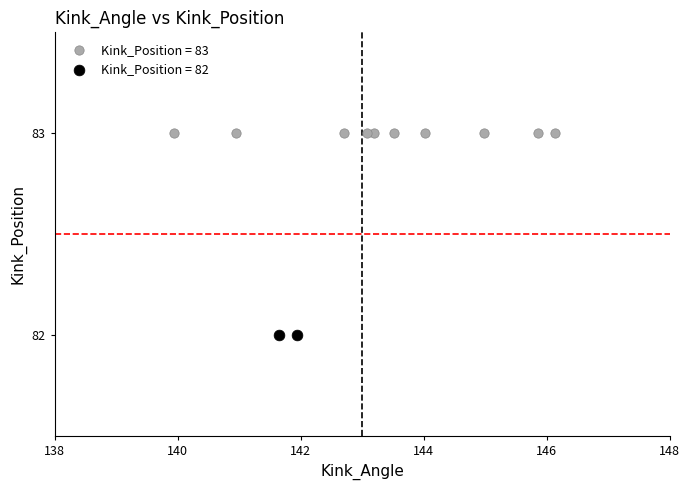

What are all the series names shown in the legend?

Kink_Position = 83, Kink_Position = 82